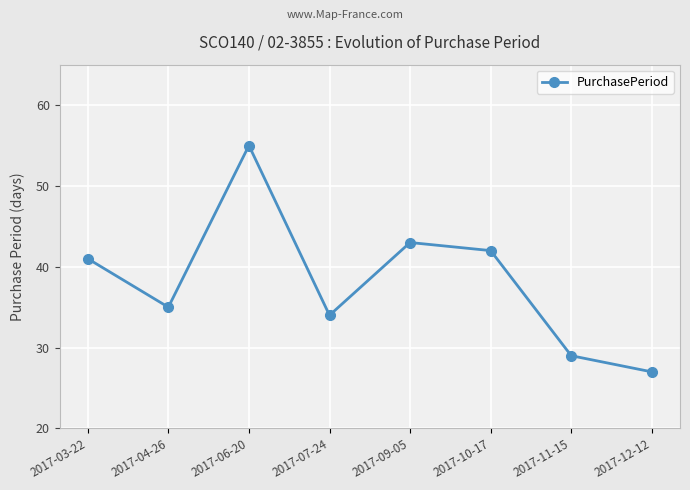

List the labels in order of value, largest first.

2017-06-20, 2017-09-05, 2017-10-17, 2017-03-22, 2017-04-26, 2017-07-24, 2017-11-15, 2017-12-12